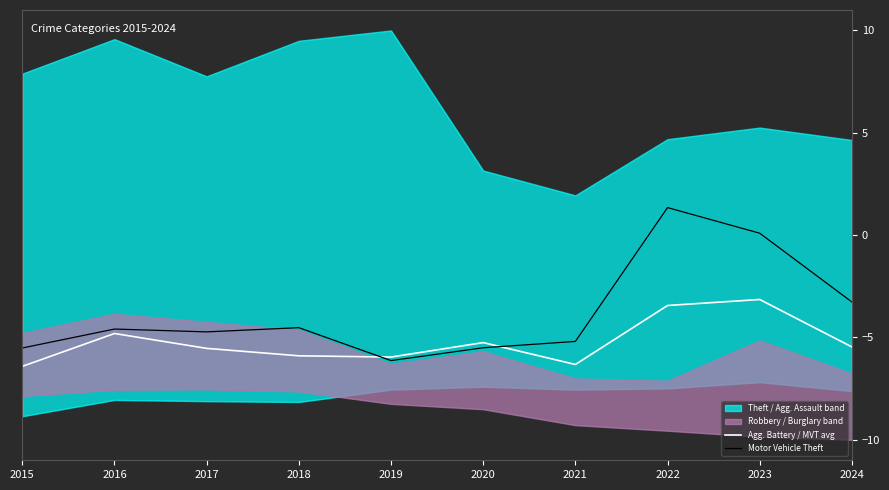

What is the sum of all Motor Vehicle Theft values?

-38.0